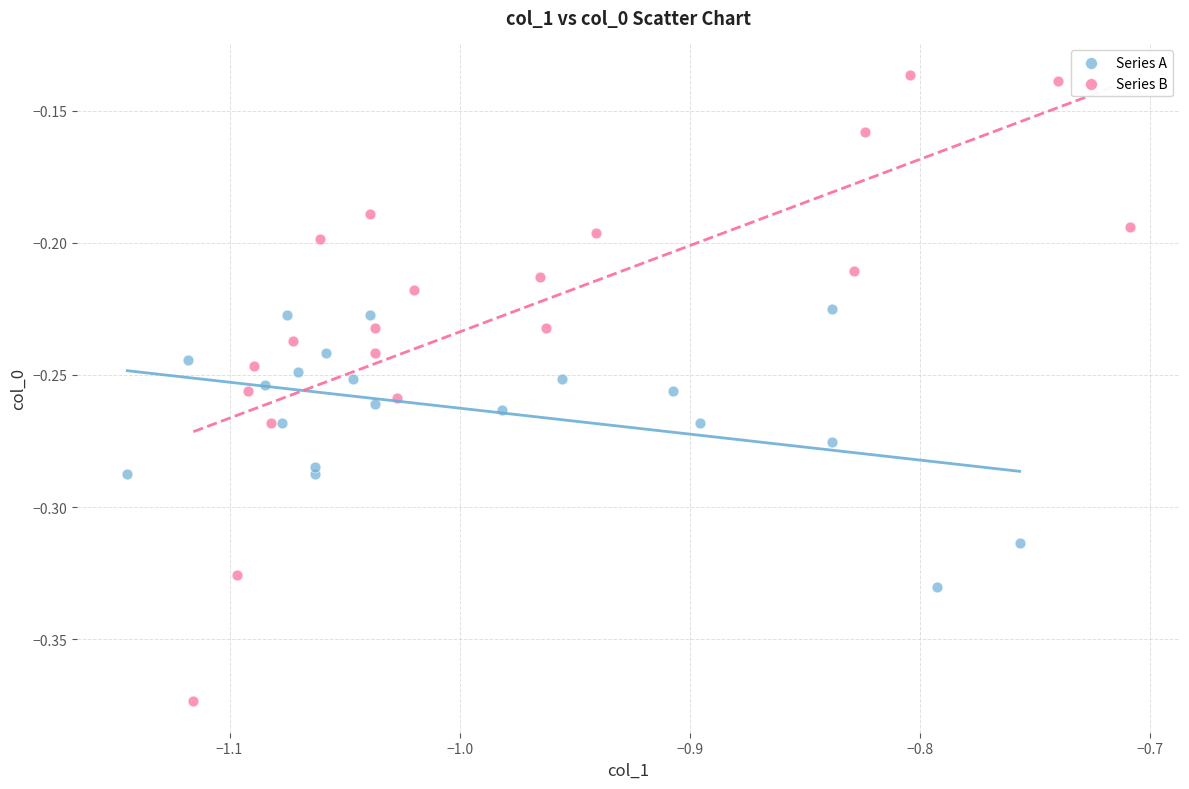

Which series contains the lowest Y value?

Series B